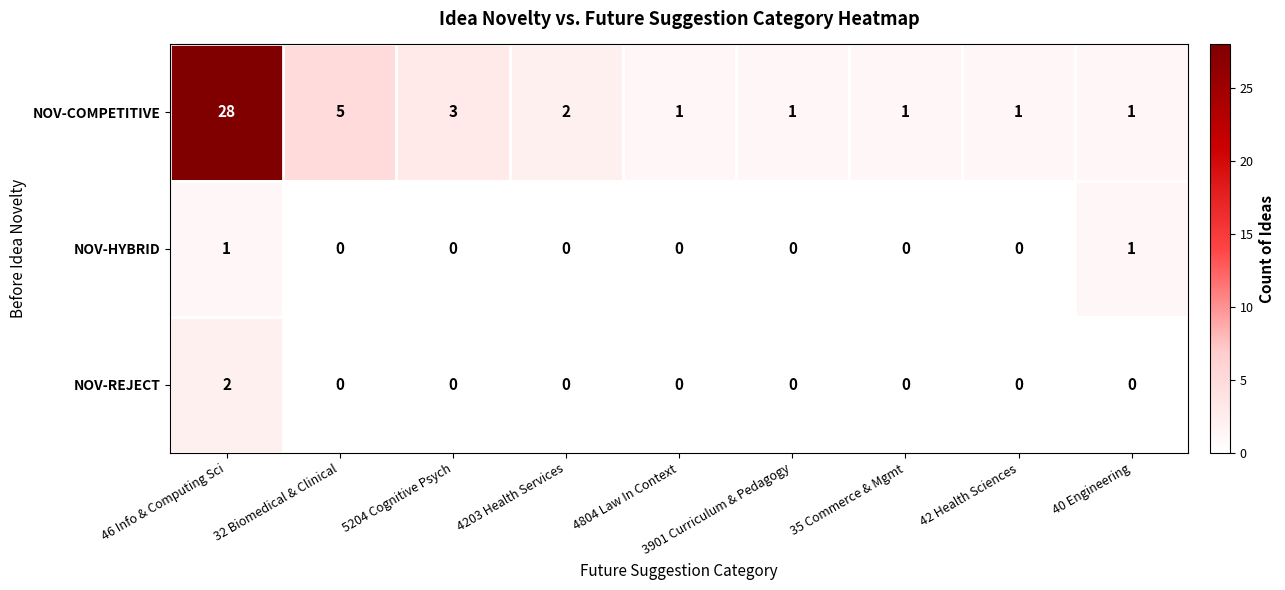

What is the spread (max minus min) of values at 5204 Cognitive Psych?

3